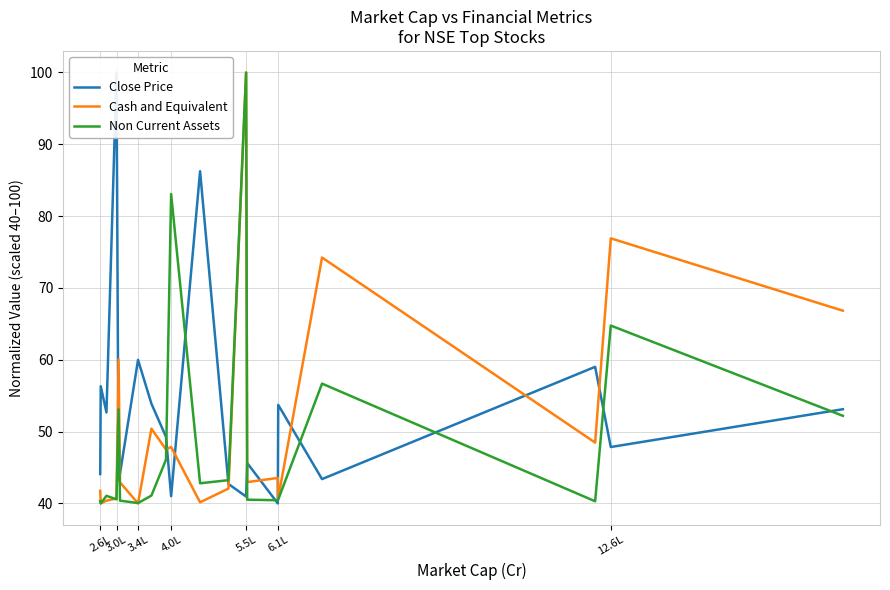

What is the minimum value for Cash and Equivalent?

40.0